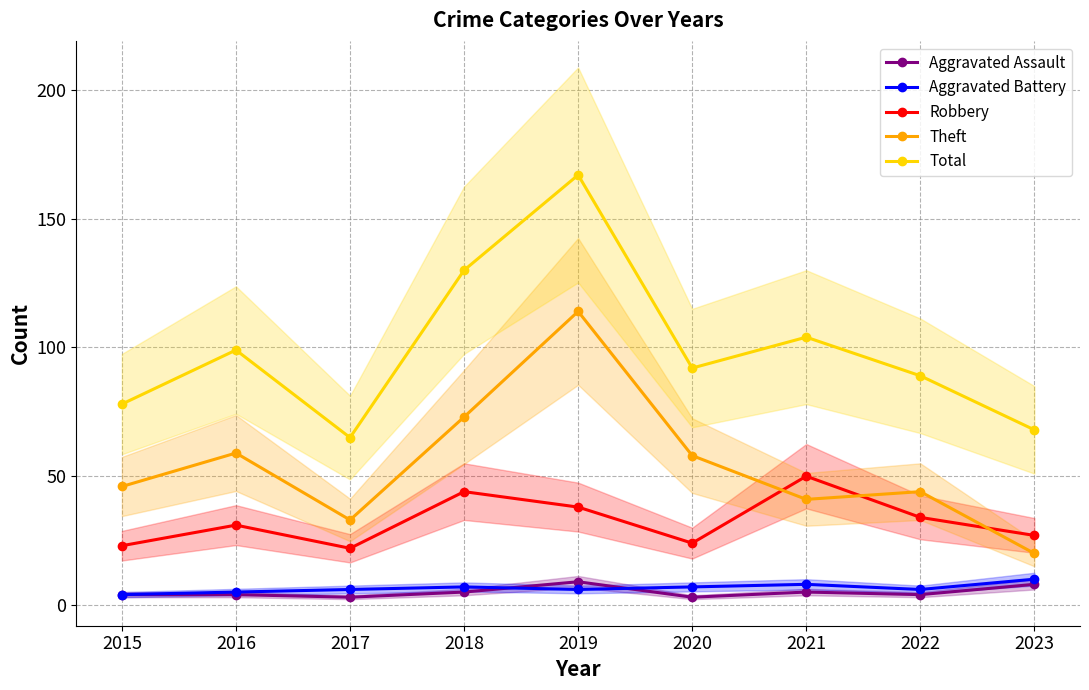

What is the value of the Theft point at the 3rd from the left?

33